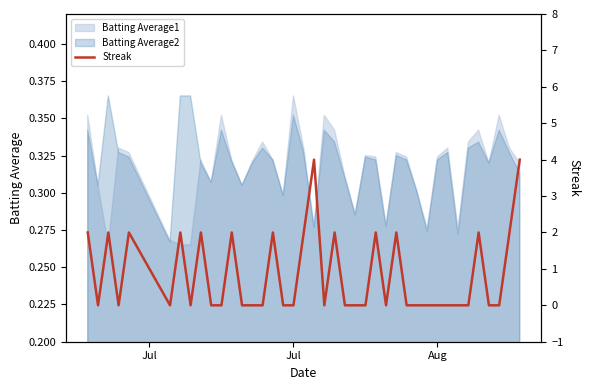

The value of Batting Average2 at Jul is 0.6. True or false?

False